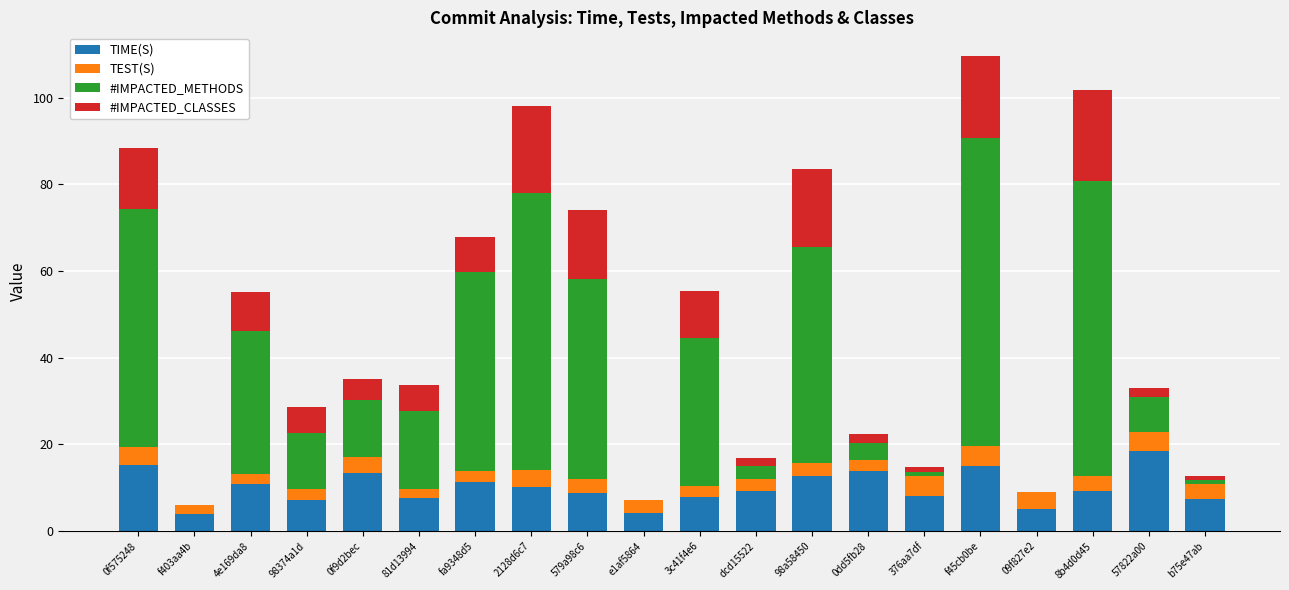

At which label does TIME(S) reach its peak?

57822a00